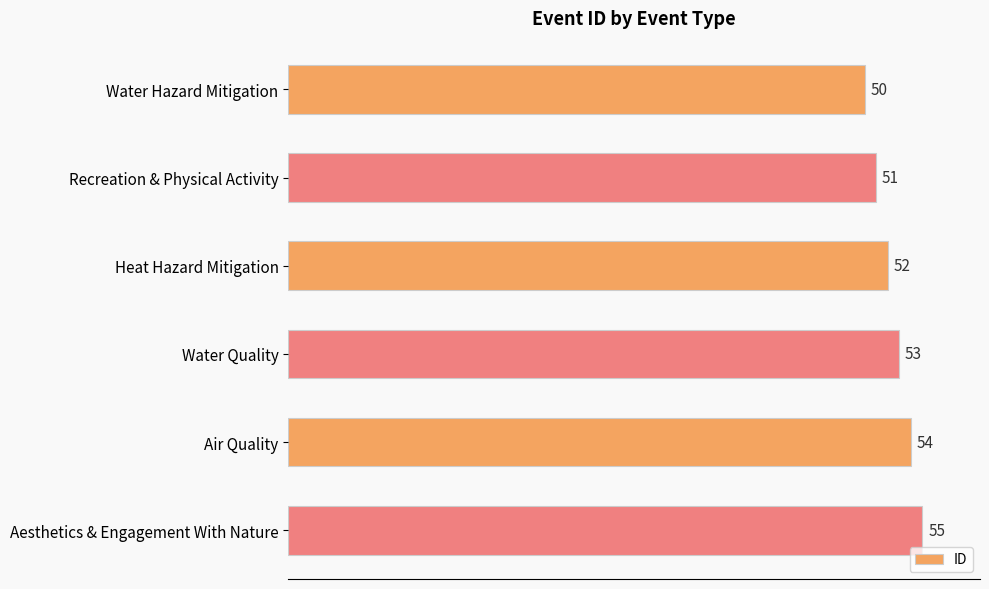

What is the smallest value displayed?

50